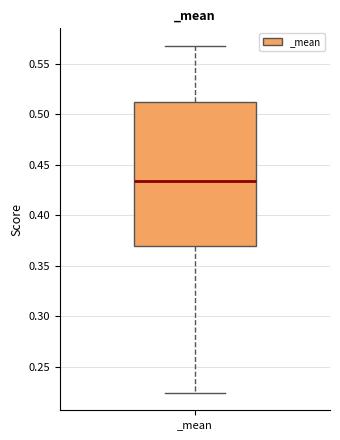

Read this box plot against the y-axis: the position of the median line, the range covered by the box, and the ends of both whiskers. The values are not printed on the chart, so give them approximately, as read against the axis.

median 0.435, box 0.370 to 0.515, whiskers 0.225 to 0.570